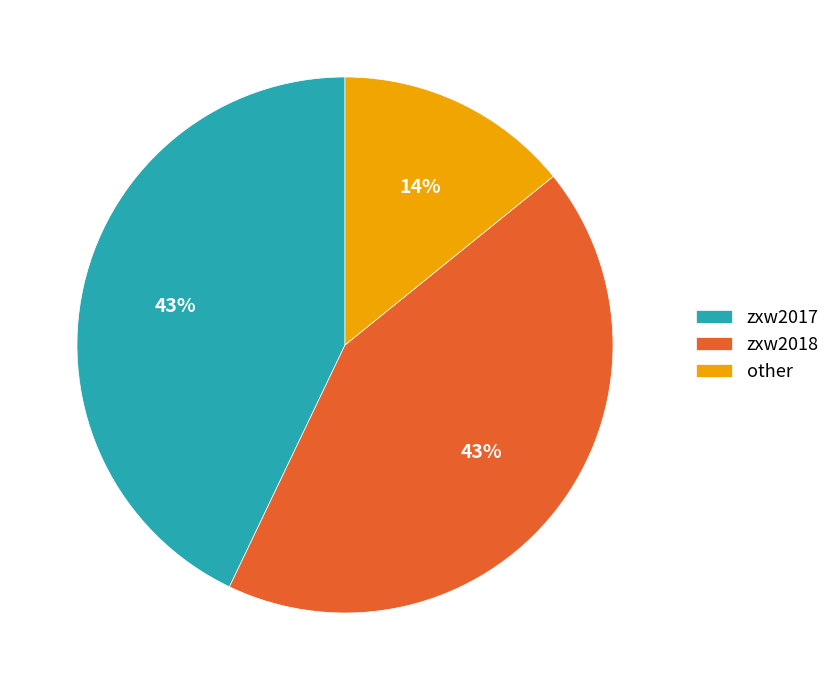

Is the sum of other and zxw2017 greater than half?

Yes